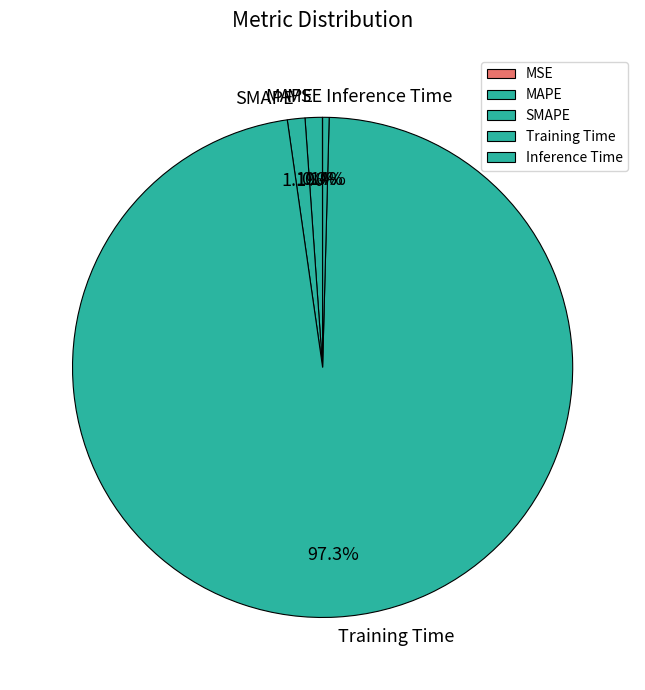

Is the sum of SMAPE and Training Time greater than half?

Yes